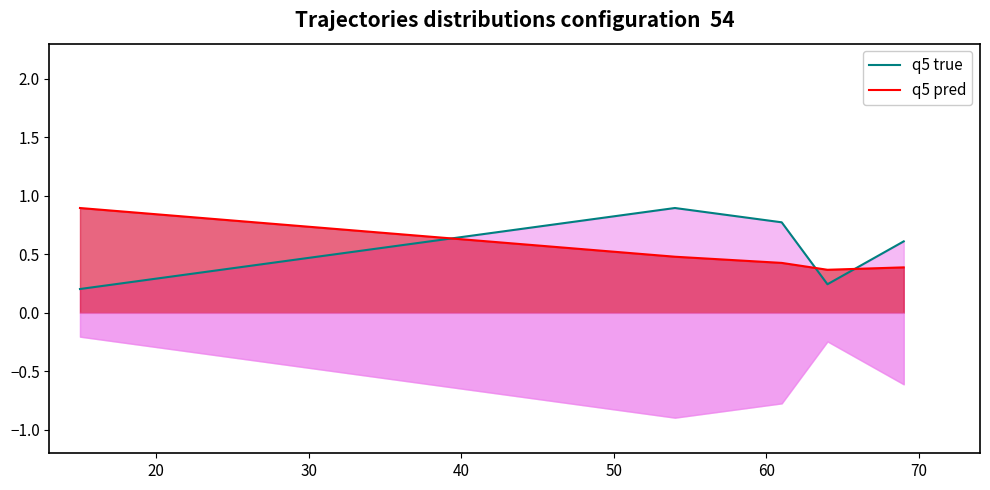

The q5 pred series shows 0.6 at 40. True or false?

False